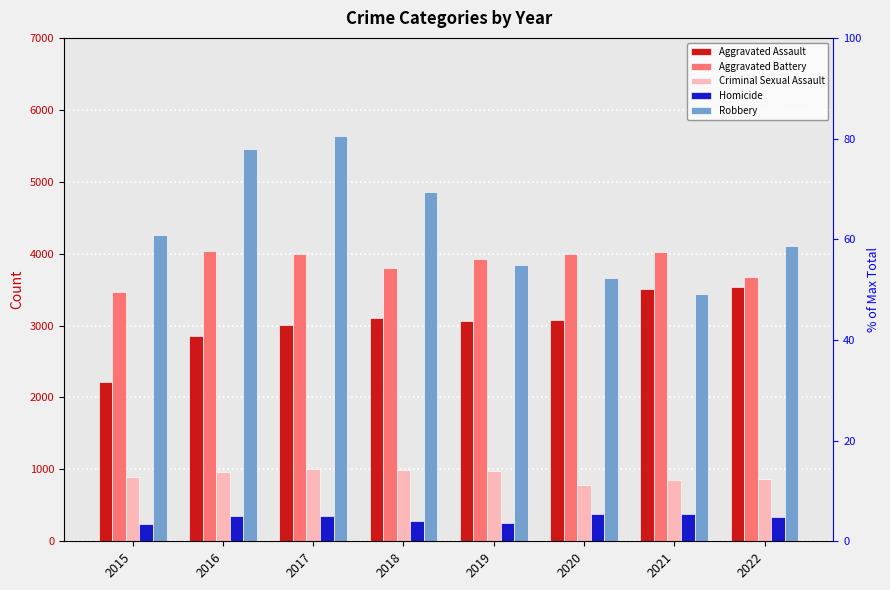

Reading left to right, what are all the values shown in this chart?

Aggravated Assault: 2015=2217	2016=2850	2017=3009	2018=3105	2019=3057	2020=3084	2021=3509	2022=3538
Aggravated Battery: 2015=3469	2016=4042	2017=3996	2018=3798	2019=3929	2020=3998	2021=4017	2022=3677
Criminal Sexual Assault: 2015=891	2016=969	2017=1001	2018=998	2019=973	2020=781	2021=847	2022=862
Homicide: 2015=239	2016=348	2017=354	2018=277	2019=257	2020=377	2021=375	2022=342
Robbery: 2015=4257	2016=5449	2017=5631	2018=4856	2019=3843	2020=3656	2021=3440	2022=4111